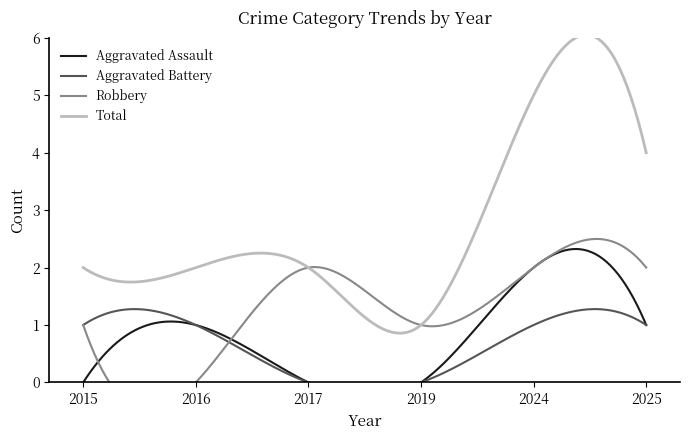

The Robbery series shows 1 at 2025. True or false?

False